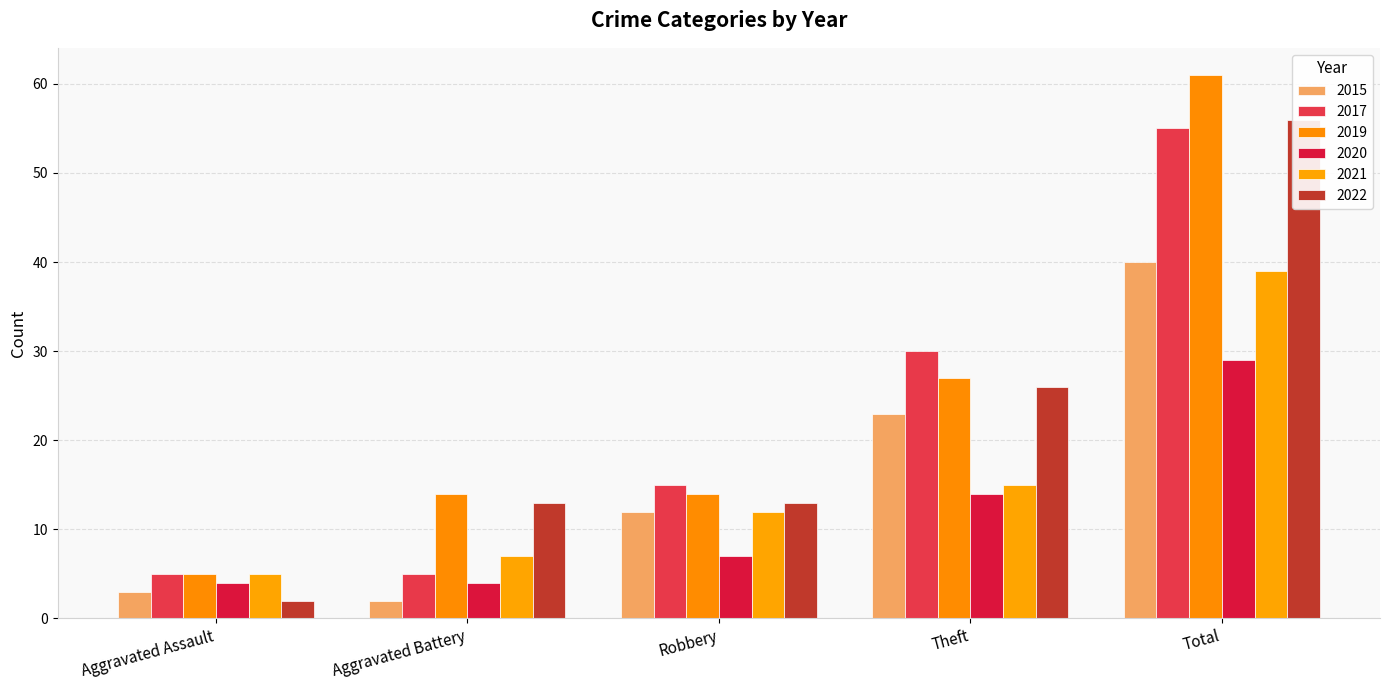

Which label corresponds to the largest value in the chart?

Total